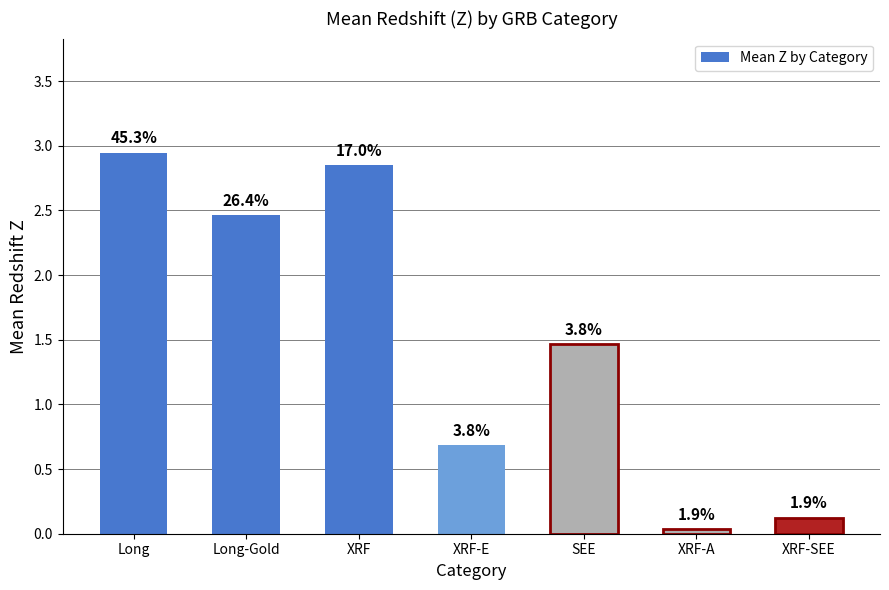

What is the label of the 3rd bar from the left?

XRF